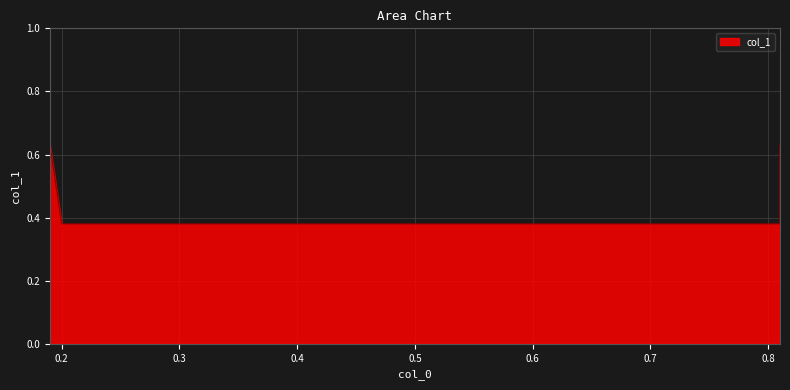

Rank the categories by value from highest to lowest.

0.19, 0.81, 0.2, 0.81